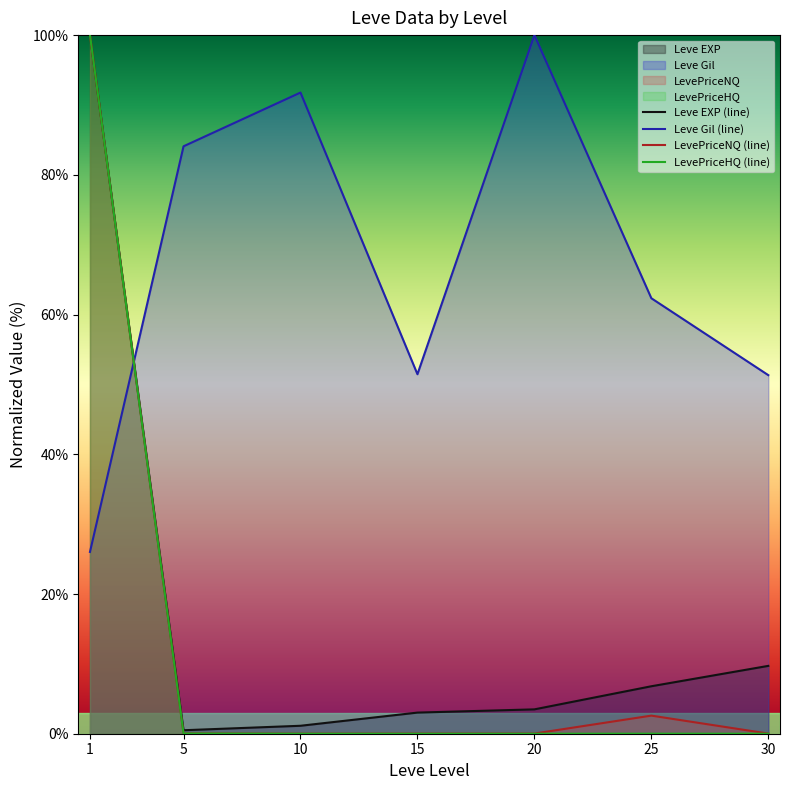

What is the approximate value of Leve EXP (line) at 25?

6.8